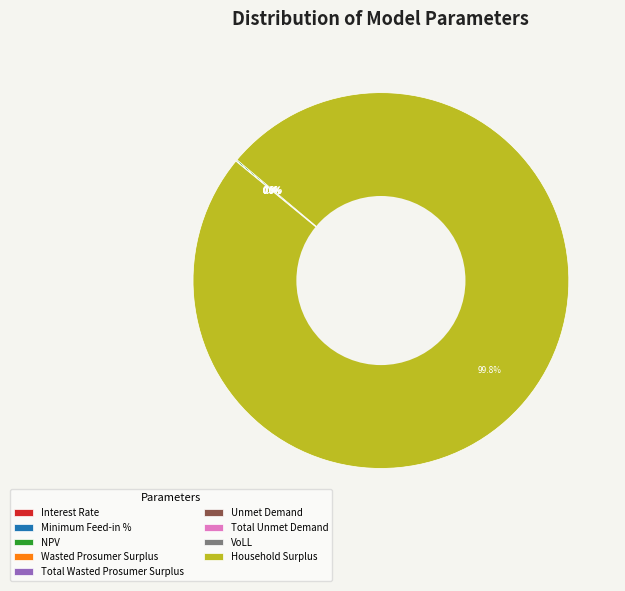

How many slices are in this pie chart?

9